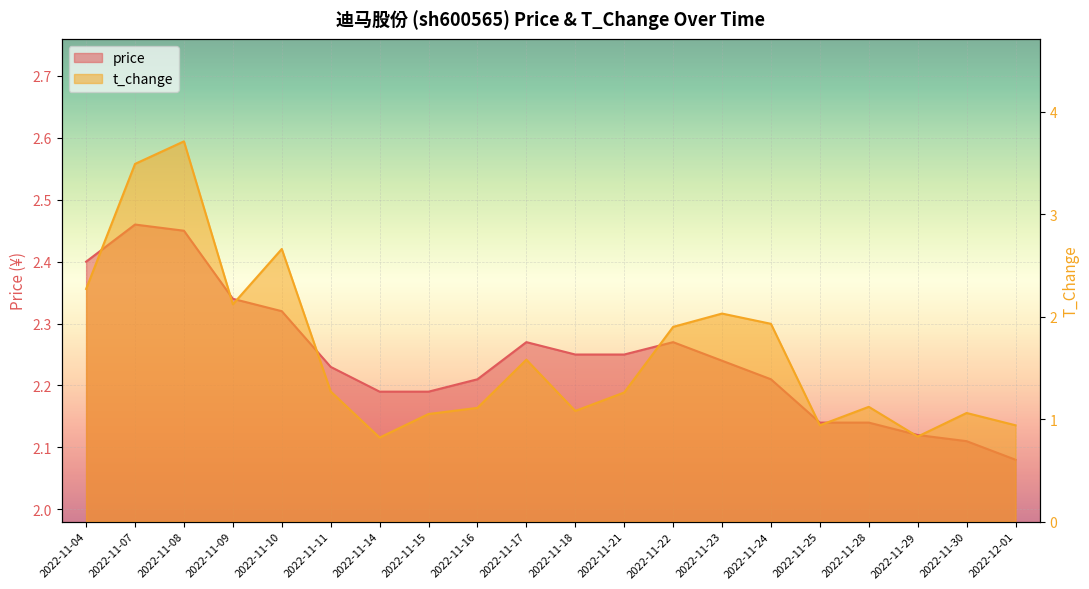

Does the chart display data point markers on the line(s)?

No